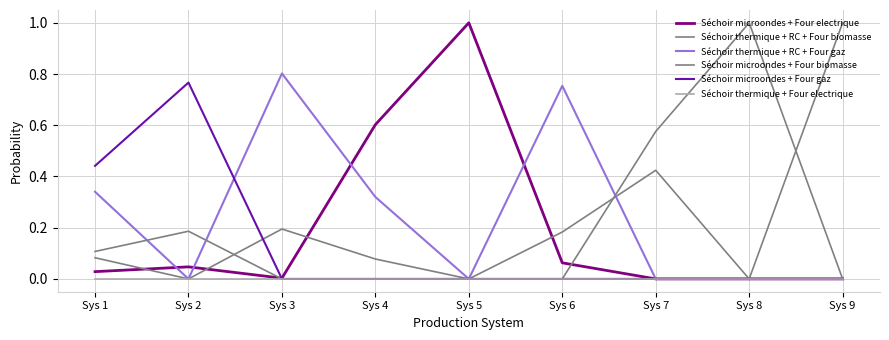

True or false: Séchoir microondes + Four gaz and Séchoir thermique + Four electrique intersect in this chart.

False